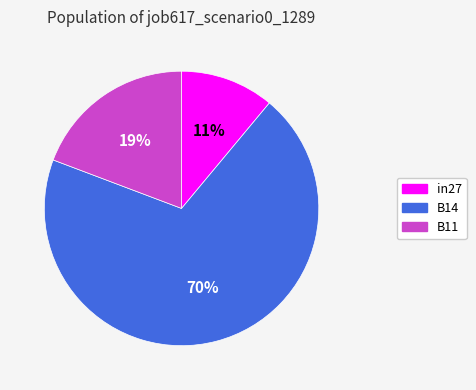

Does B14 represent more than half of the total?

Yes